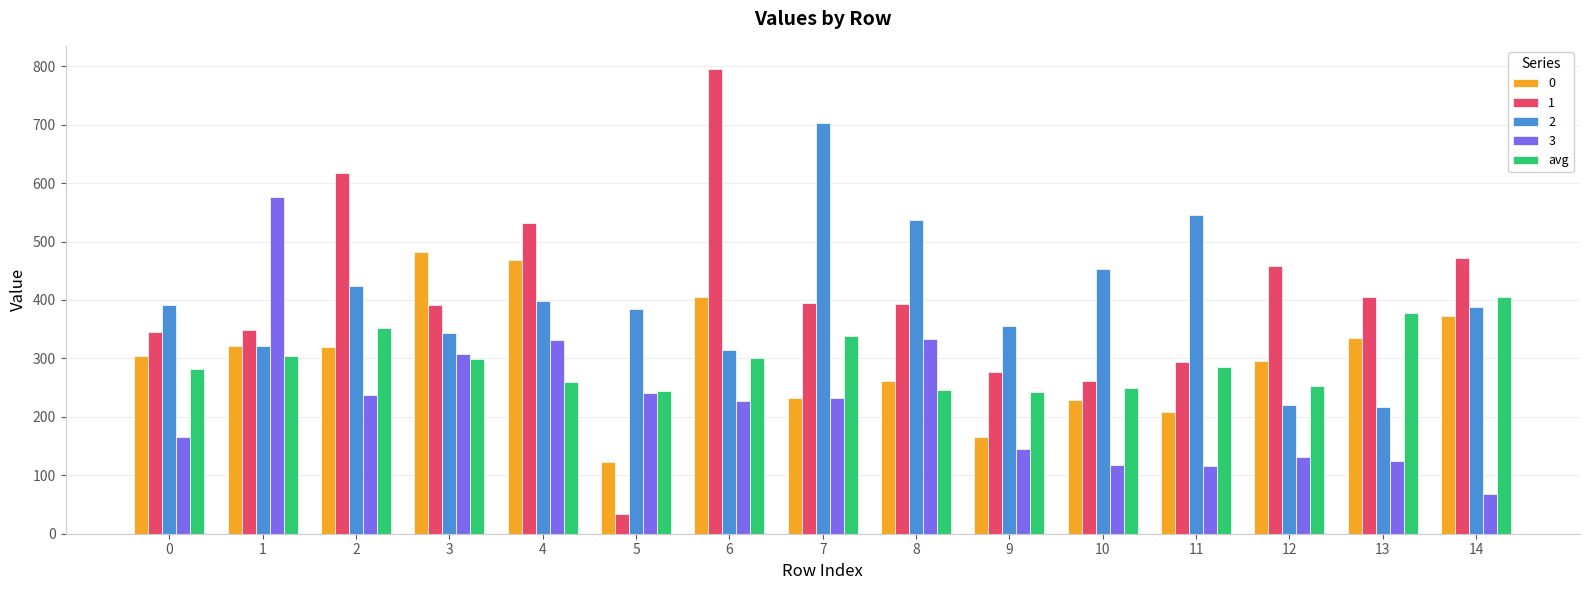

Is the value of avg at 10 greater than the value of 3 at 8?

No